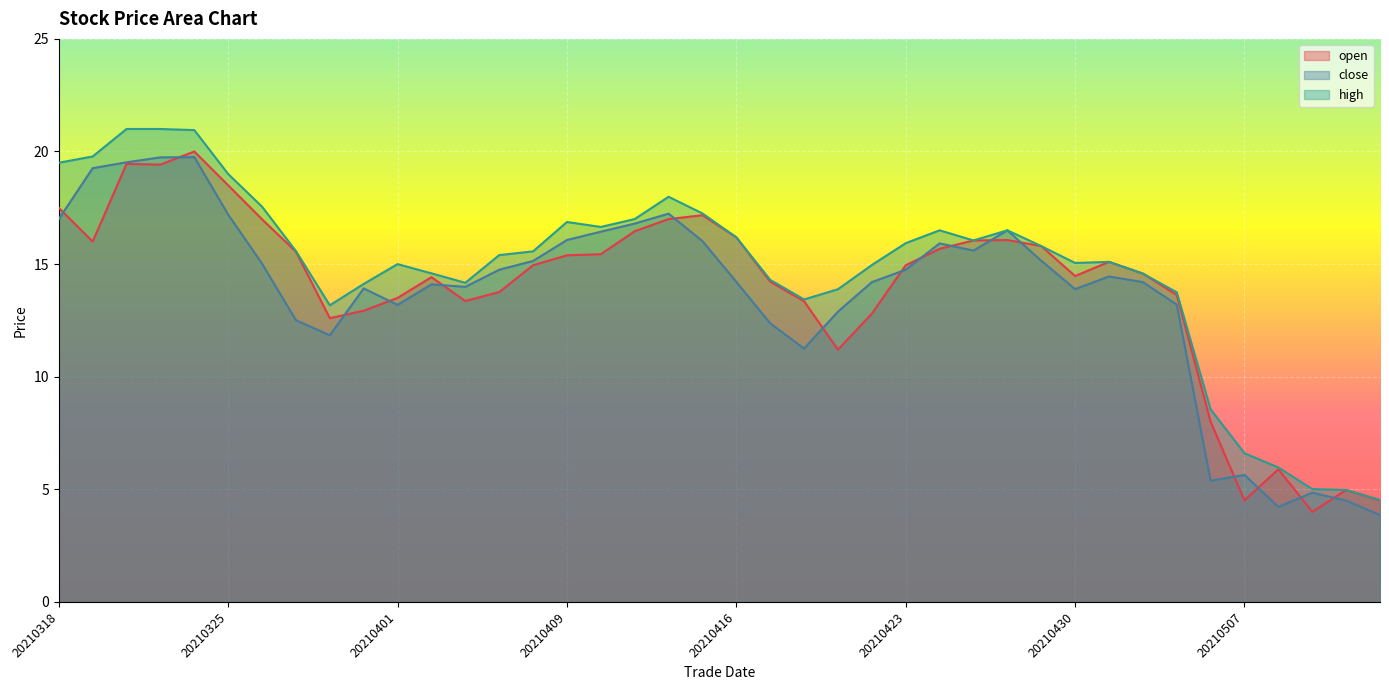

Reading left to right, transcribe all the data shown in this chart.

open: 20210318=17.5	20210319=16.0	20210322=19.4	20210323=19.4	20210324=20.0	20210325=18.5	20210326=17.0	20210329=15.6	20210330=12.6	20210331=12.9	20210401=13.5	20210405=14.4	20210406=13.4	20210407=13.8	20210408=14.9	20210409=15.4	20210412=15.4	20210413=16.5	20210414=17.0	20210415=17.2	20210416=16.2	20210419=14.2	20210420=13.3	20210421=11.2	20210422=12.8	20210423=14.9	20210426=15.7	20210427=16.1	20210428=16.1	20210429=15.8	20210430=14.5	20210503=15.1	20210504=14.6	20210505=13.6	20210506=8.0	20210507=4.5	20210510=5.9	20210511=4.0	20210512=5.0	20210513=4.5
close: 20210318=17.0	20210319=19.3	20210322=19.5	20210323=19.7	20210324=19.8	20210325=17.2	20210326=15.0	20210329=12.5	20210330=11.8	20210331=13.9	20210401=13.2	20210405=14.1	20210406=14.0	20210407=14.8	20210408=15.1	20210409=16.1	20210412=16.4	20210413=16.8	20210414=17.2	20210415=16.0	20210416=14.2	20210419=12.4	20210420=11.2	20210421=12.9	20210422=14.2	20210423=14.8	20210426=15.9	20210427=15.6	20210428=16.5	20210429=15.2	20210430=13.9	20210503=14.4	20210504=14.2	20210505=13.2	20210506=5.4	20210507=5.6	20210510=4.2	20210511=4.8	20210512=4.5	20210513=3.9
high: 20210318=19.5	20210319=19.8	20210322=21.0	20210323=21.0	20210324=20.9	20210325=19.0	20210326=17.6	20210329=15.6	20210330=13.2	20210331=14.1	20210401=15.0	20210405=14.6	20210406=14.2	20210407=15.4	20210408=15.6	20210409=16.9	20210412=16.6	20210413=17.0	20210414=18.0	20210415=17.2	20210416=16.2	20210419=14.3	20210420=13.4	20210421=13.9	20210422=15.0	20210423=15.9	20210426=16.5	20210427=16.1	20210428=16.5	20210429=15.8	20210430=15.1	20210503=15.1	20210504=14.6	20210505=13.8	20210506=8.6	20210507=6.6	20210510=6.0	20210511=5.0	20210512=5.0	20210513=4.5